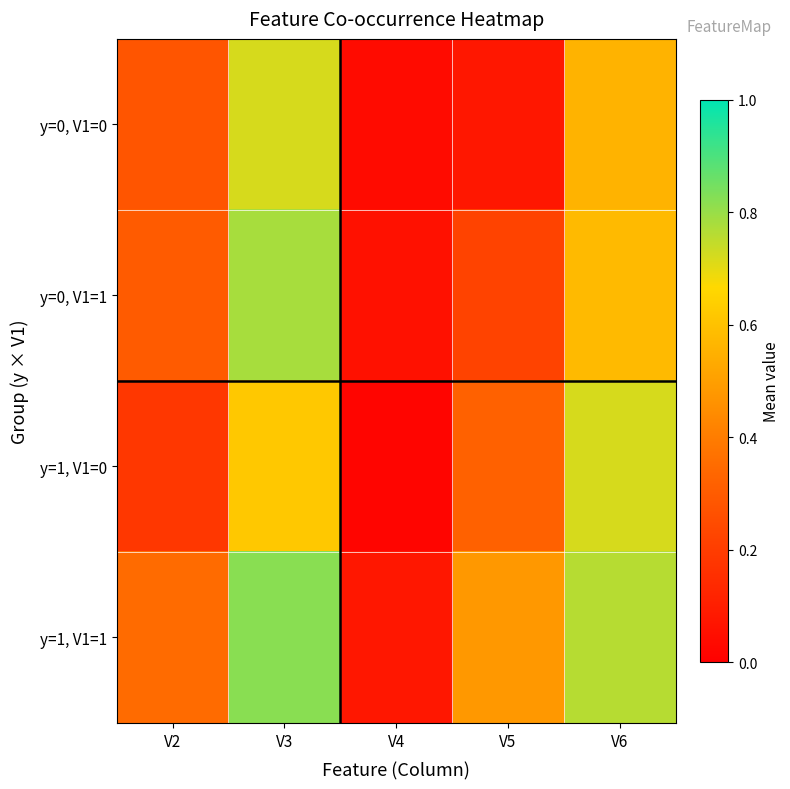

Rank the series at V6 from lowest to highest value.

y=0, V1=0, y=0, V1=1, y=1, V1=0, y=1, V1=1